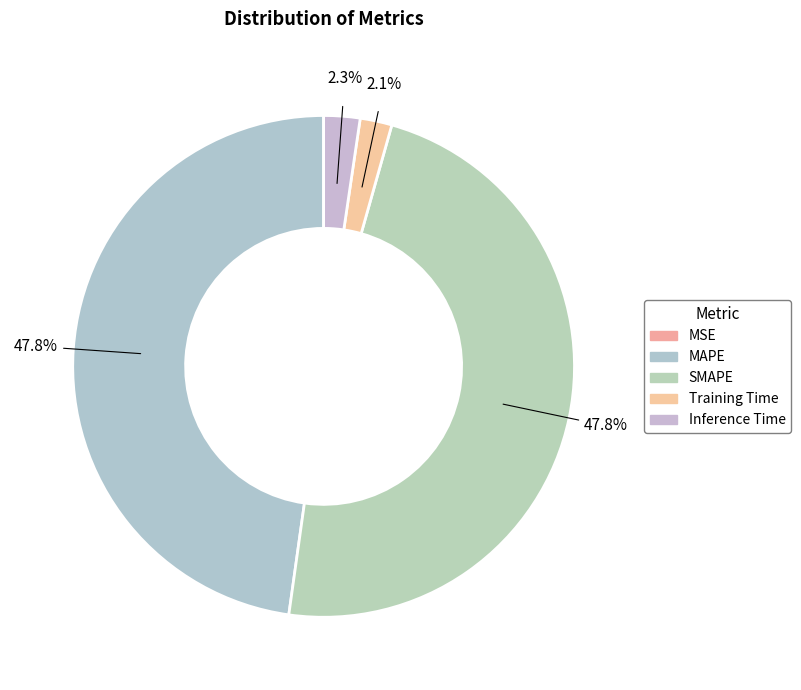

How many segments does this pie chart have?

5